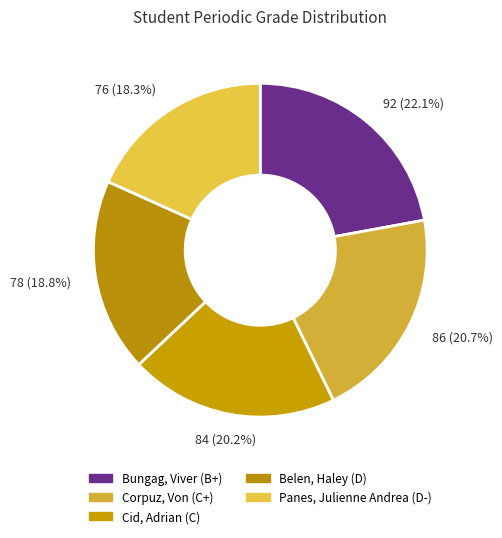

Which slice is the largest?

Bungag, Viver